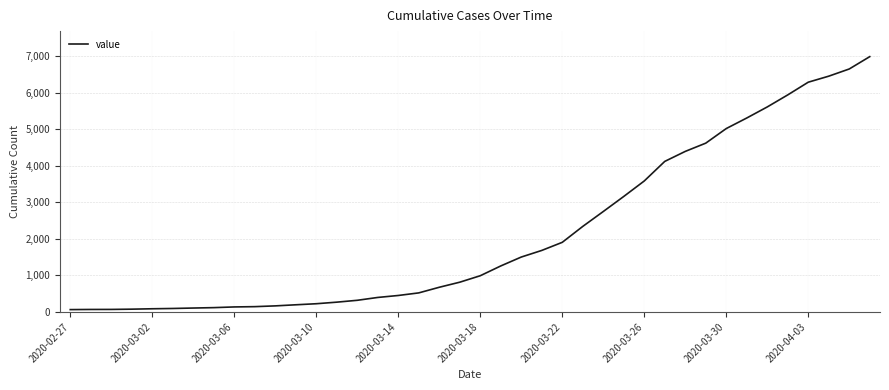

What is the difference between the maximum and minimum values?

6930